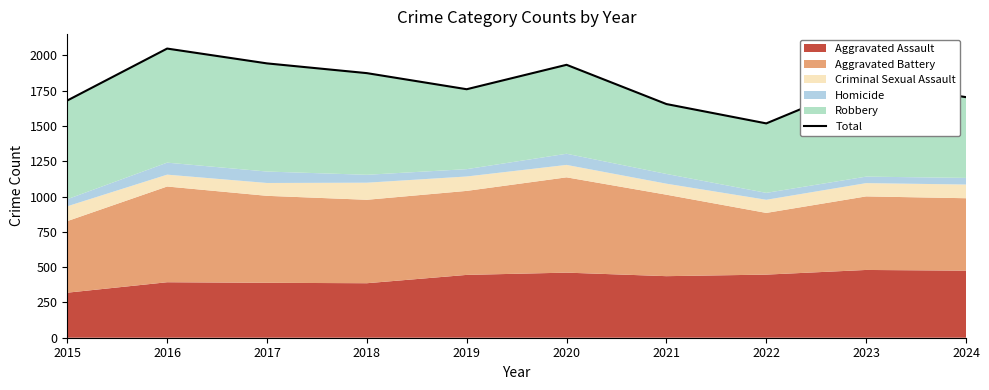

Reading left to right, what are all the values shown in this chart?

1680	2048	1943	1874	1760	1933	1655	1518	1811	1704